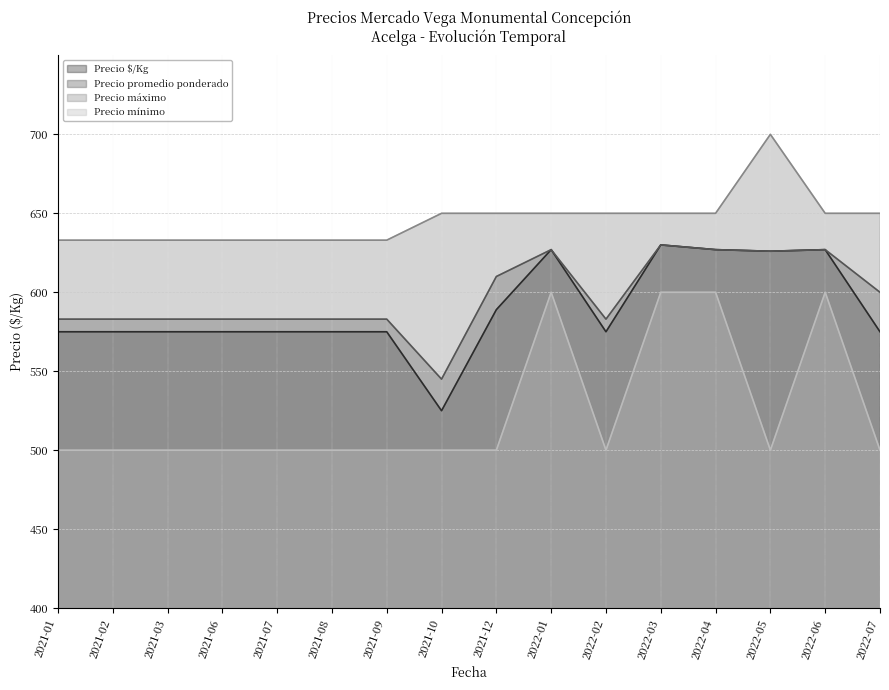

True or false: Precio mínimo has more than 0 interior local peaks.

True